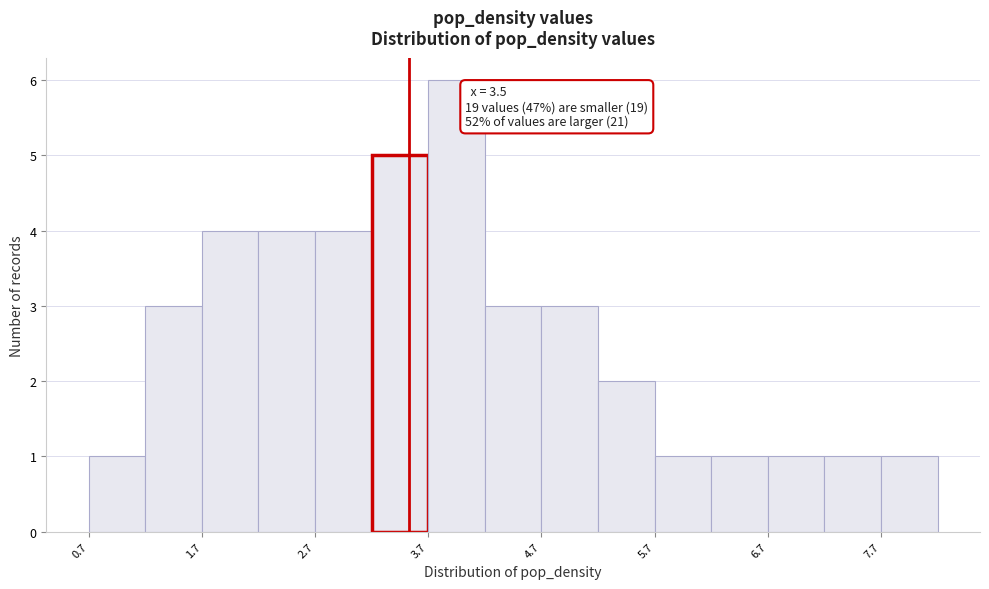

Around what value on the x-axis is the tallest bar? Give the approximate position of its centre, as read against the axis.

4.0